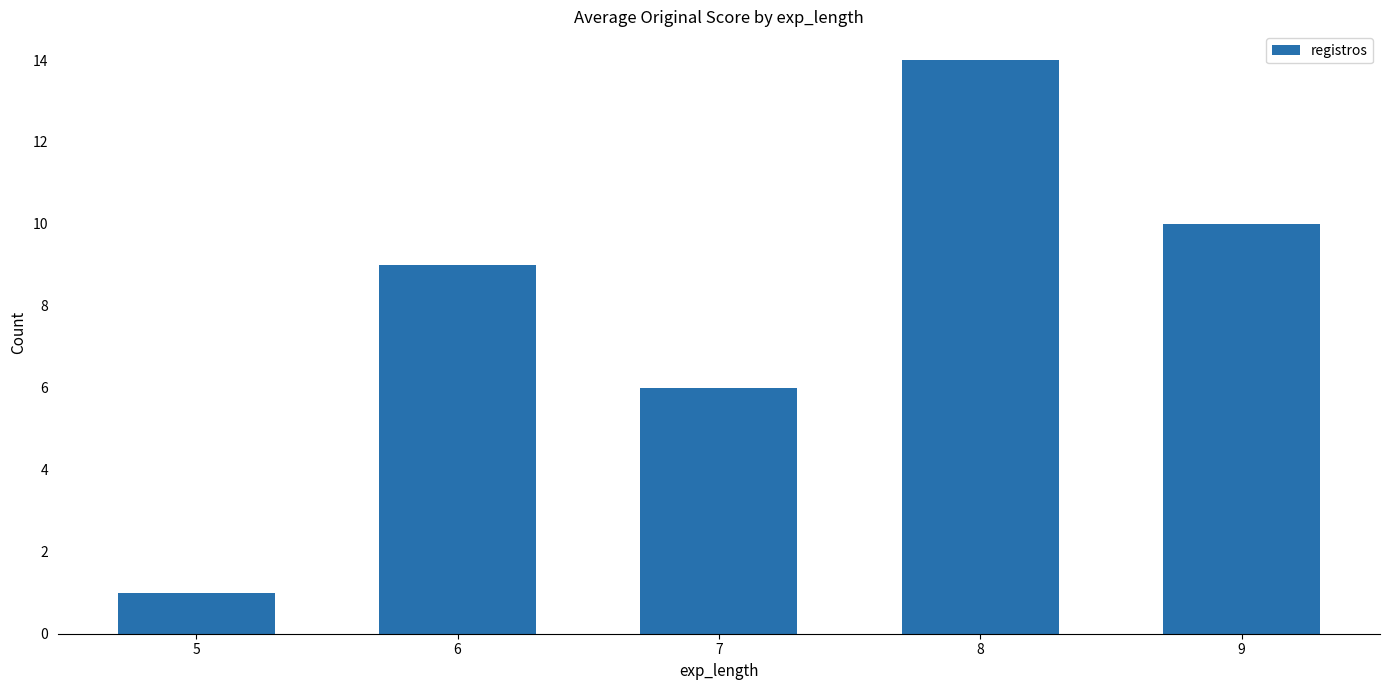

Reading right to left, extract all data points from this chart.

9=10	8=14	7=6	6=9	5=1